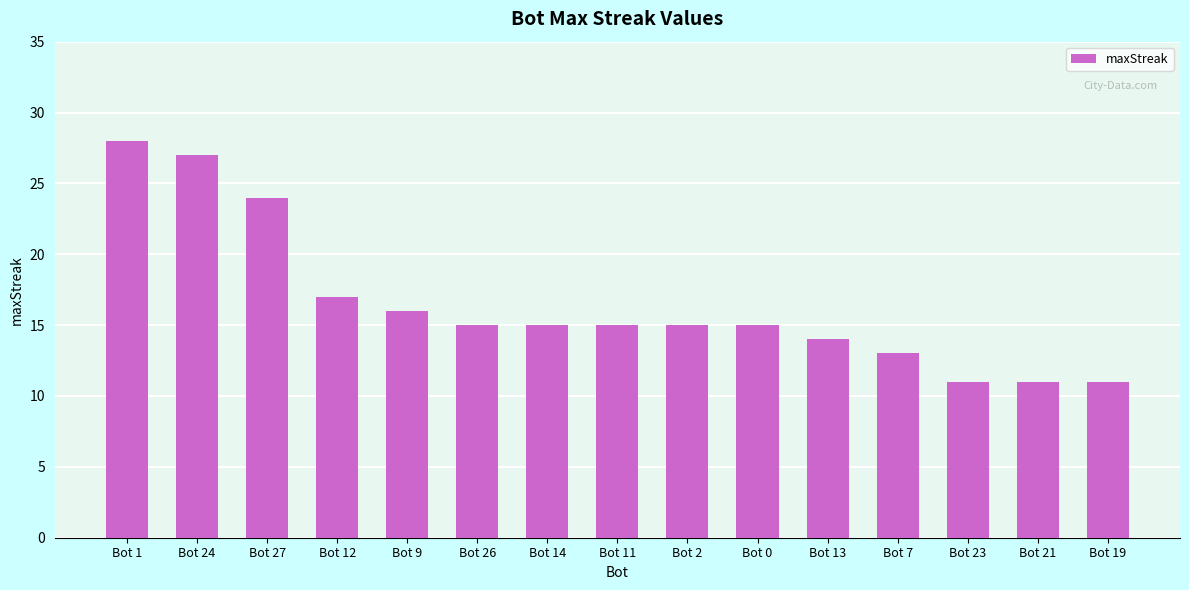

What is the difference between the maximum and minimum values?

17